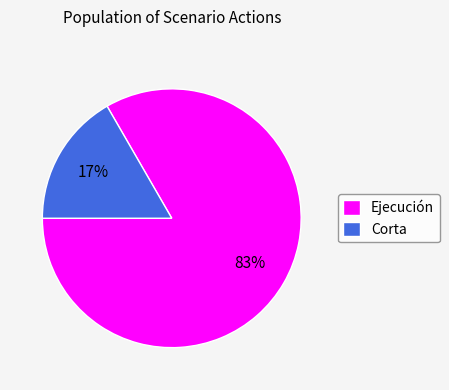

Which category has the biggest portion of the pie?

Ejecución